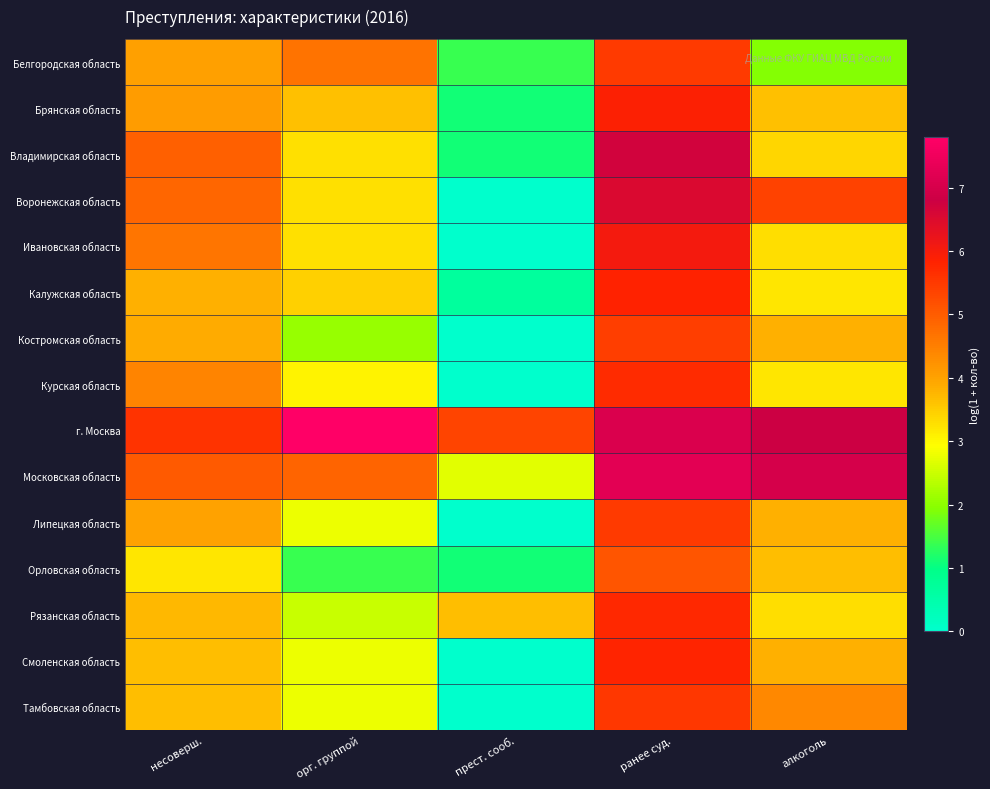

What is the difference between the highest and lowest values at несоверш.?

2.4